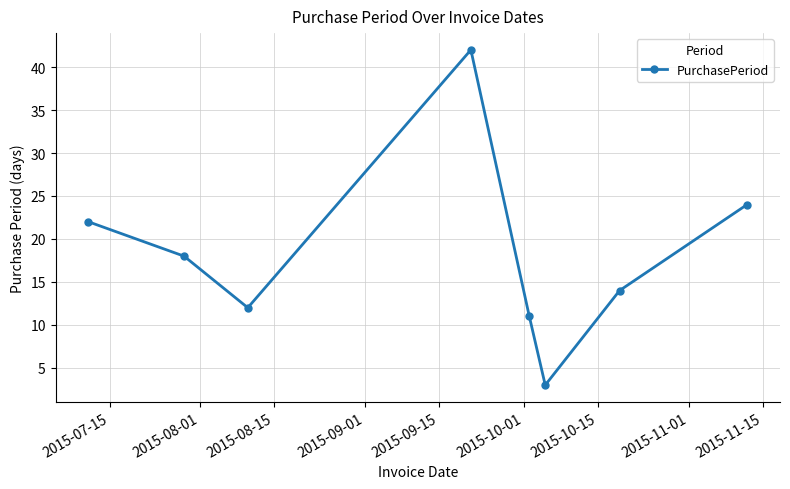

How many points are higher than both their immediate neighbors (excluding endpoints)?

1